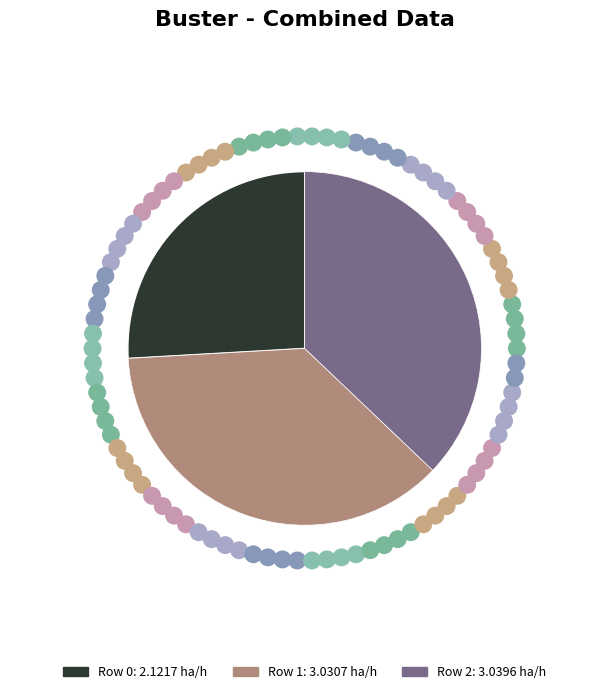

Is there any slice that represents more than half of the pie?

No